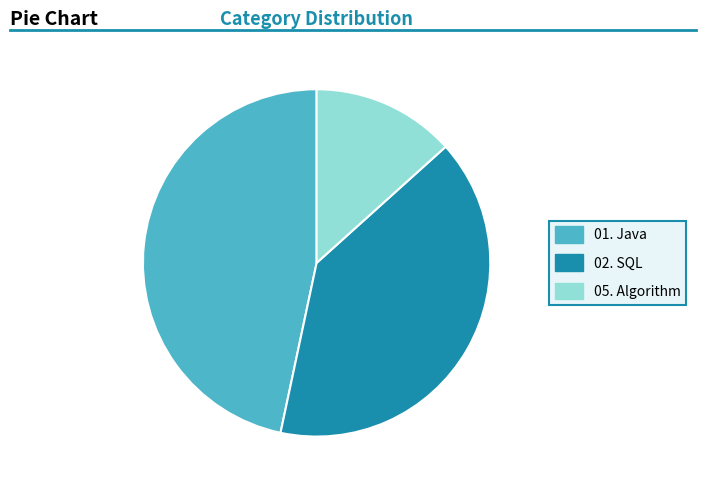

Do 02. SQL and 05. Algorithm together represent more than half of the pie?

Yes